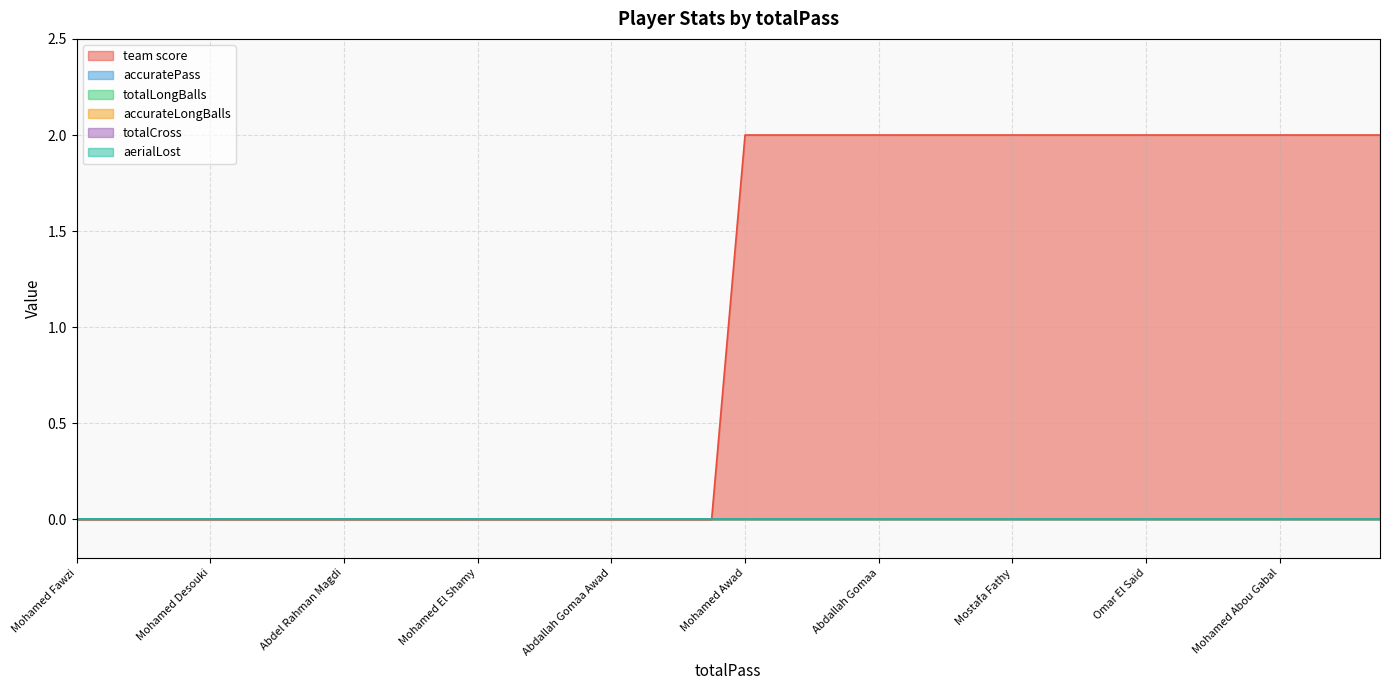

True or false: accuratePass and totalLongBalls intersect in this chart.

False